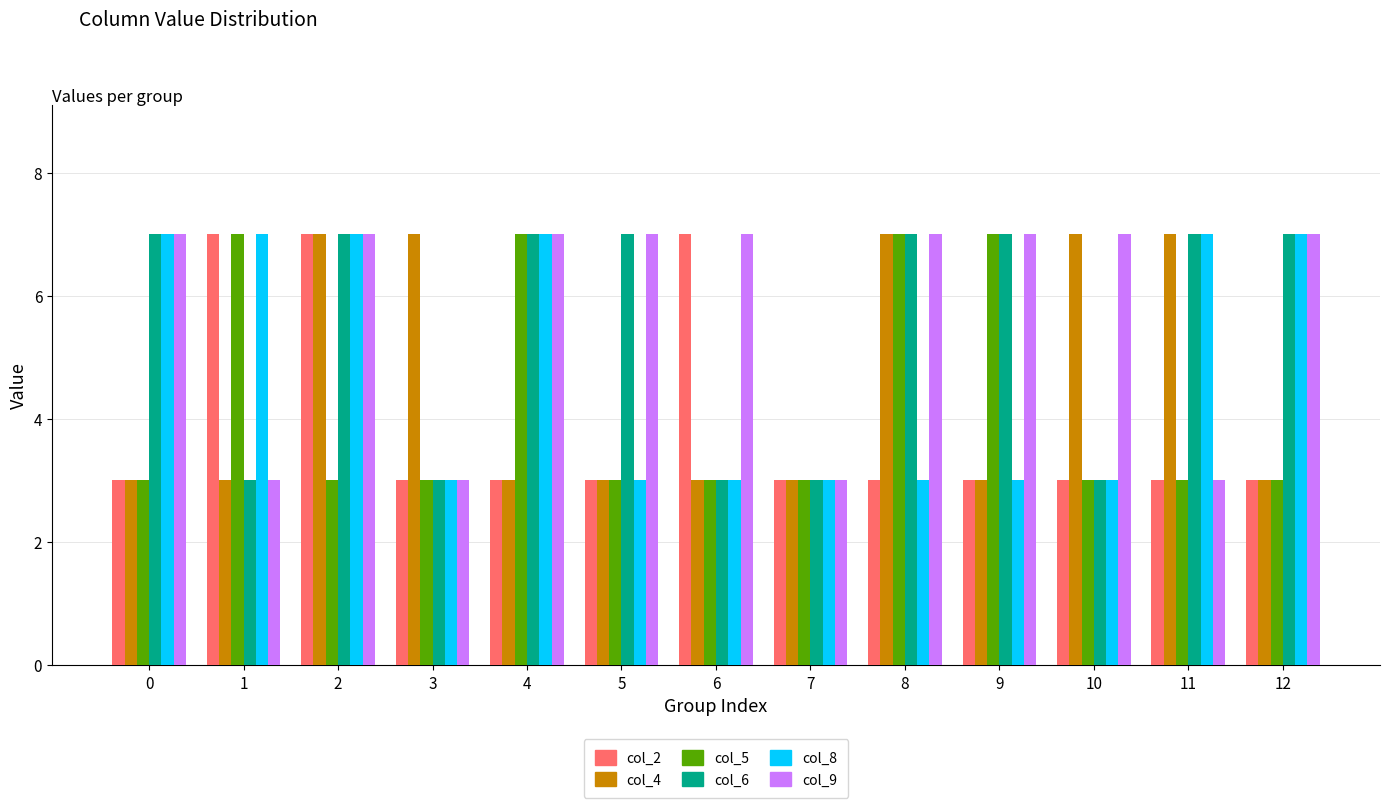

At how many categories does at least one series exceed 6?

12